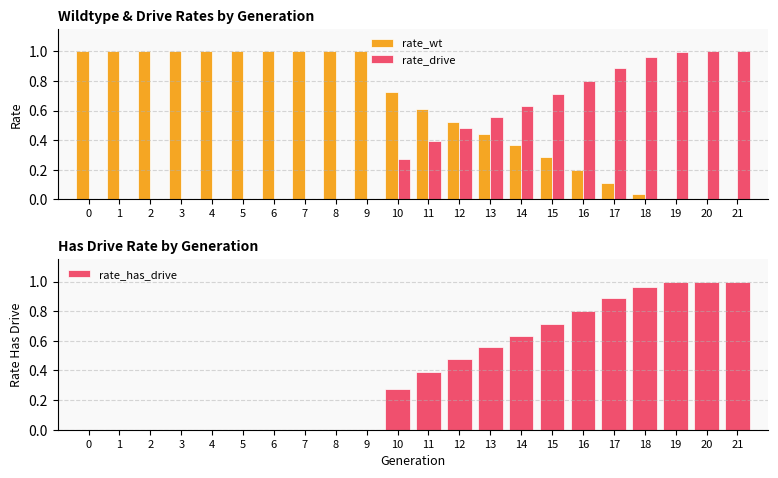

Reading left to right, extract all data points from this chart.

rate_wt: 1.0	1.0	1.0	1.0	1.0	1.0	1.0	1.0	1.0	1.0	0.7	0.6	0.5	0.4	0.4	0.3	0.2	0.1	0.0	0.0	0.0	0.0
rate_drive: 0.0	0.0	0.0	0.0	0.0	0.0	0.0	0.0	0.0	0.0	0.3	0.4	0.5	0.6	0.6	0.7	0.8	0.9	1.0	1.0	1.0	1.0
rate_has_drive: 0.0	0.0	0.0	0.0	0.0	0.0	0.0	0.0	0.0	0.0	0.3	0.4	0.5	0.6	0.6	0.7	0.8	0.9	1.0	1.0	1.0	1.0